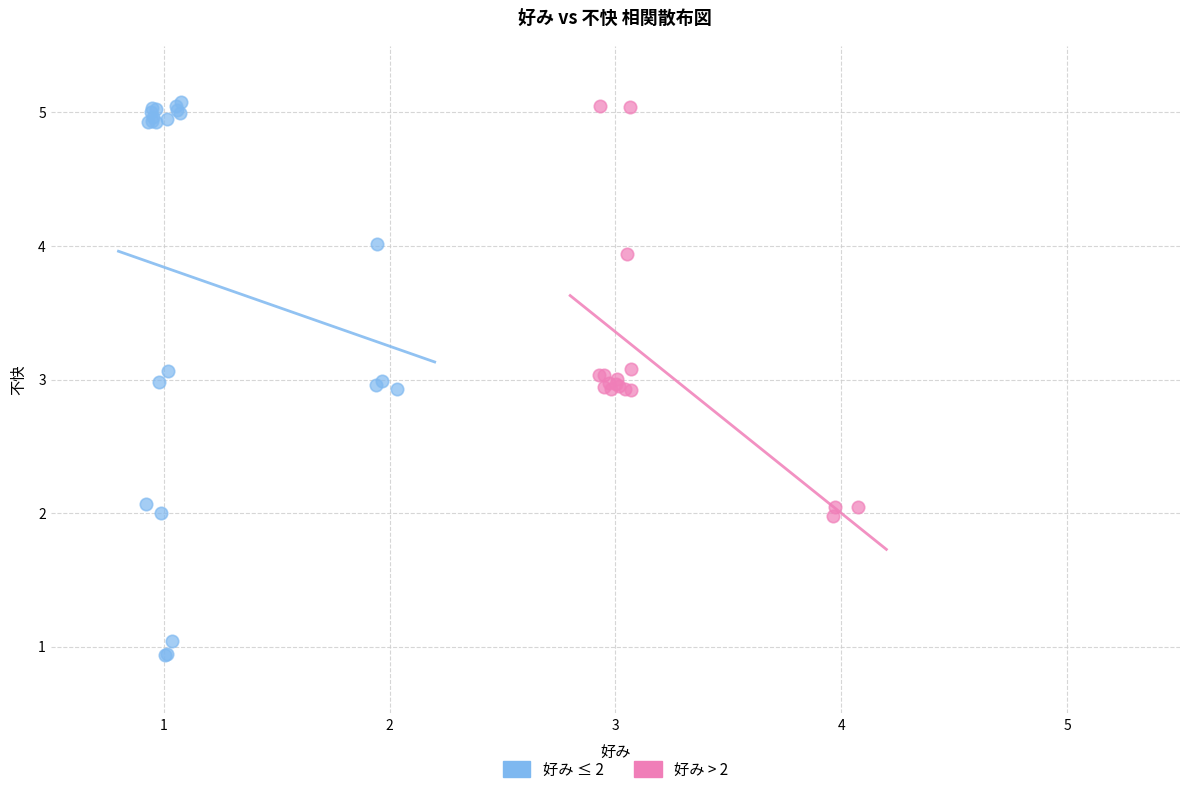

Which series reaches the minimum Y coordinate?

好み ≤ 2